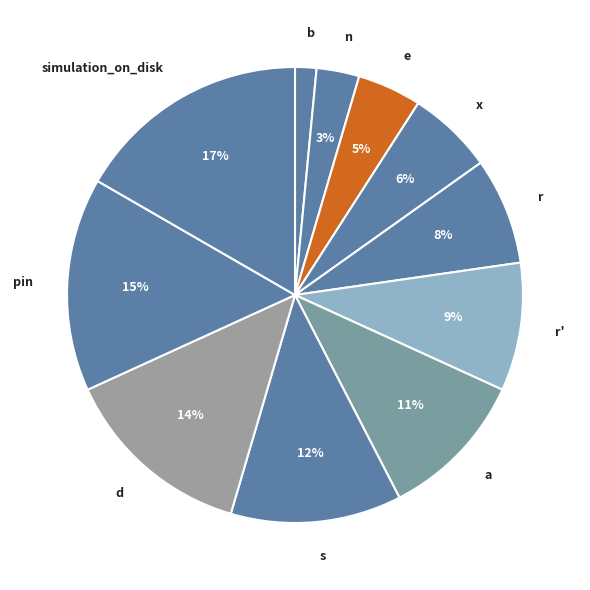

Combined, do b and e account for over 50%?

No